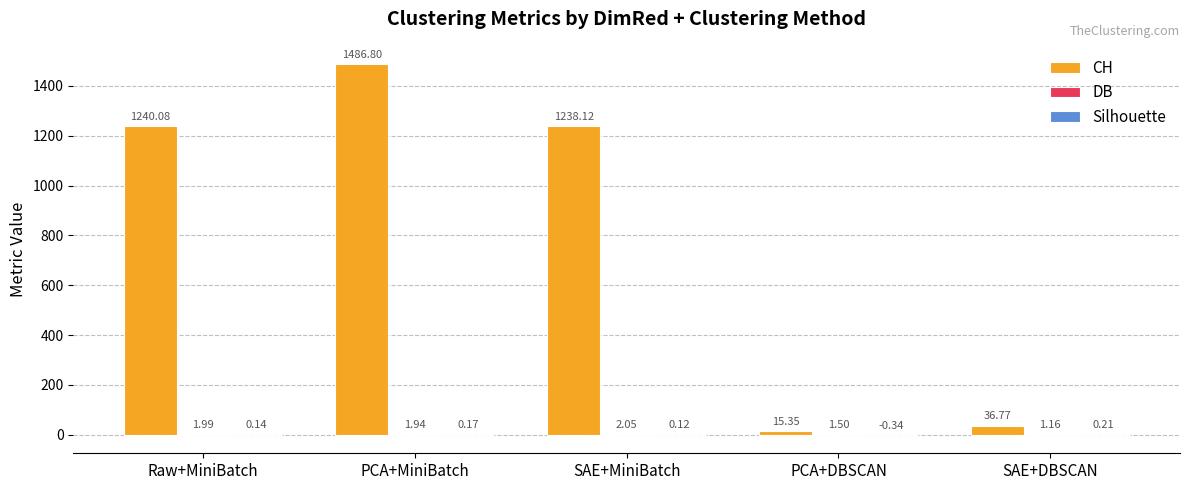

At which category is the sum across all series the highest?

PCA+MiniBatch